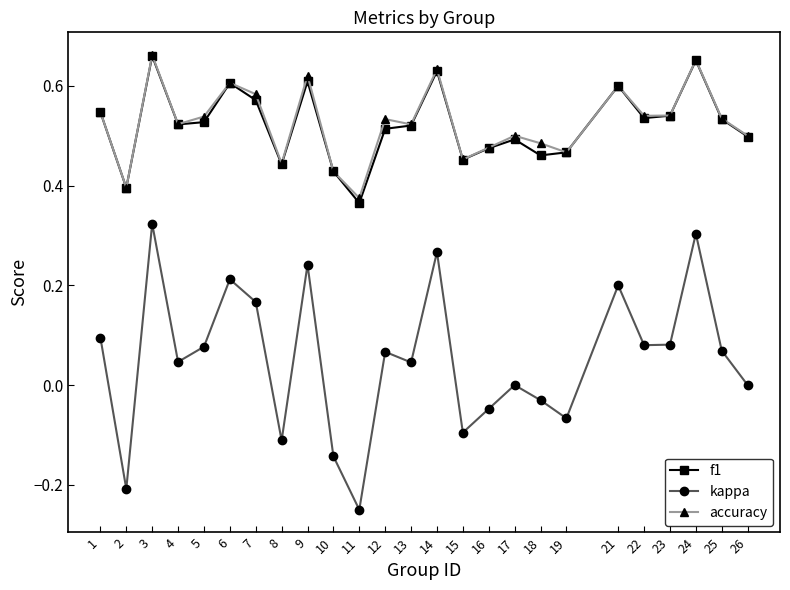

Between 4 and 10, which series saw the biggest shift?

kappa